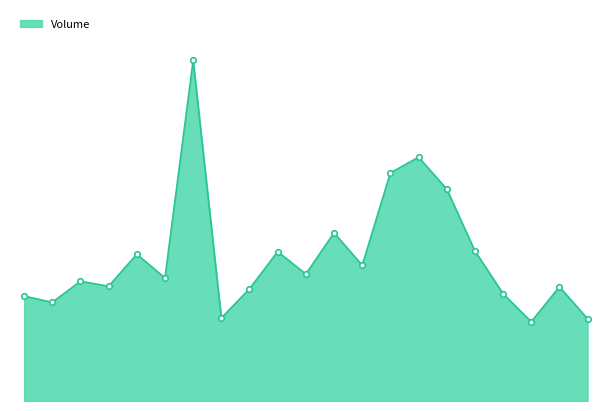

Reading left to right, extract all data points from this chart.

704246	662304	803578	770217	985336	825866	2286014	557111	752853	1002771	851763	1129068	910503	1530769	1636616	1422630	1006992	720254	532010	766112	551902